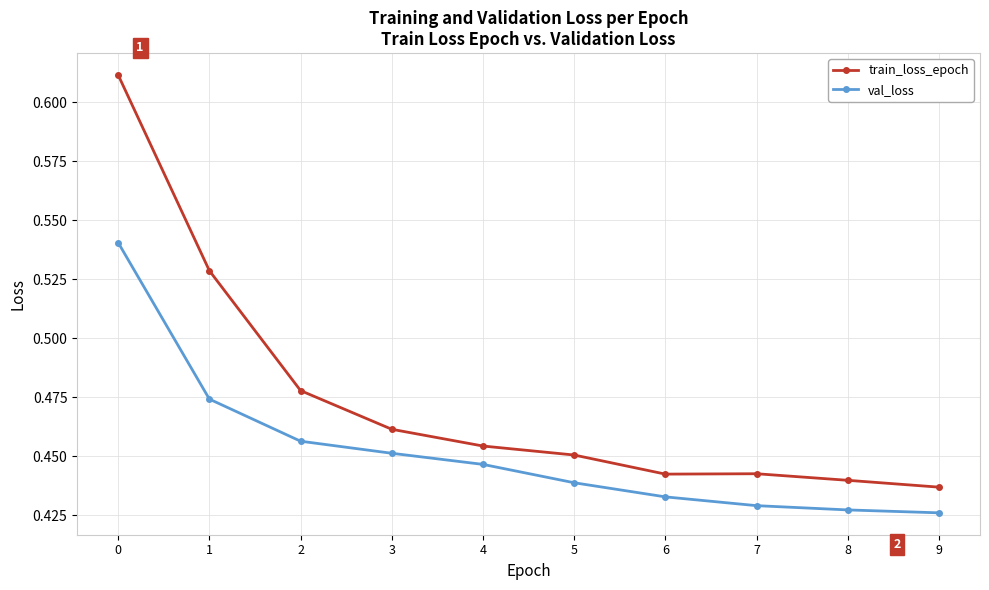

Rank the series at 7 from lowest to highest value.

val_loss, train_loss_epoch